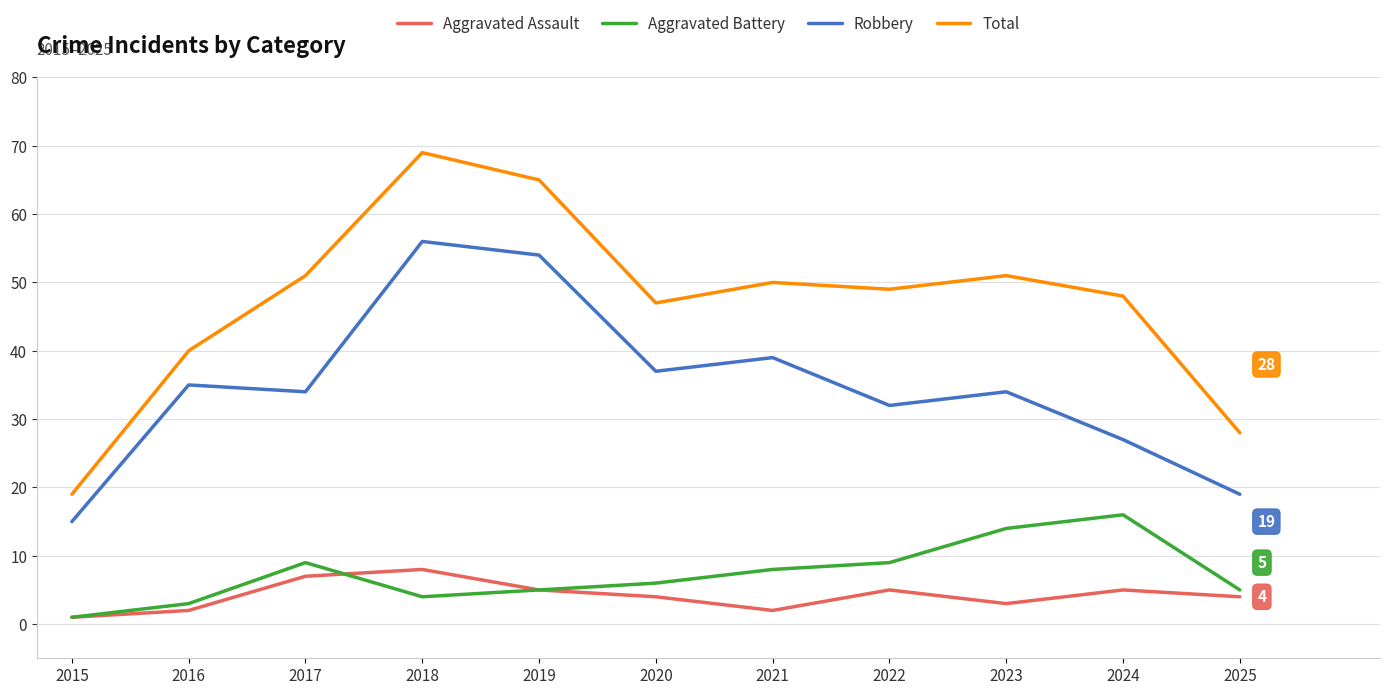

True or false: Robbery and Total intersect in this chart.

False